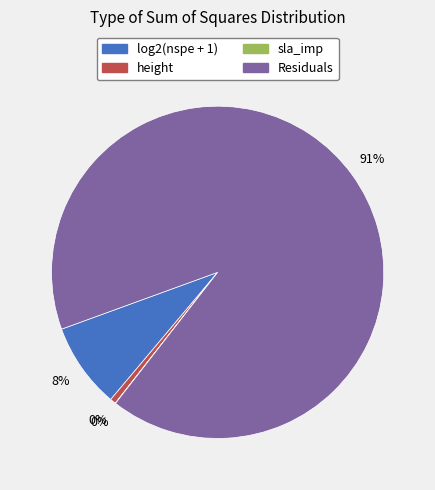

Which has a higher value, log2(nspe + 1) or sla_imp?

log2(nspe + 1)